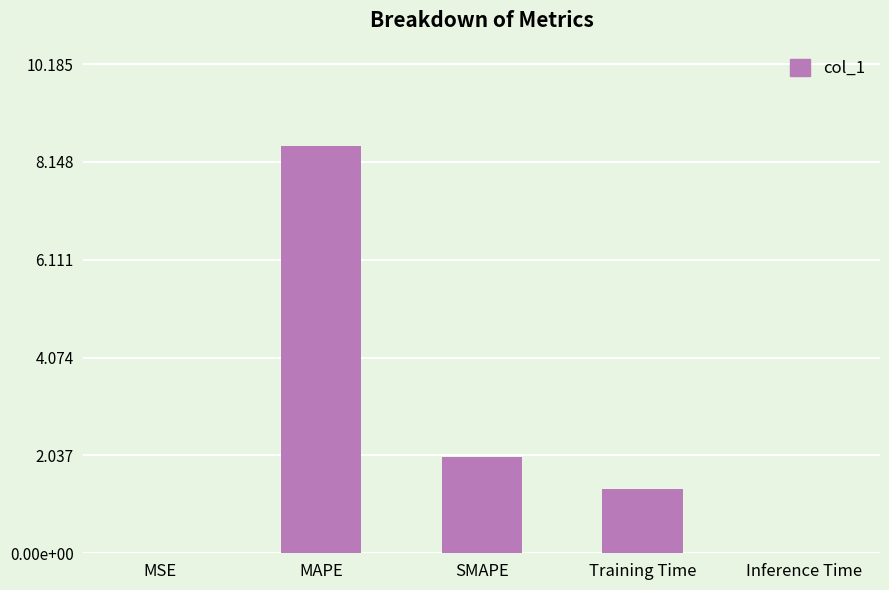

What is the difference between the maximum and minimum values?

8.5